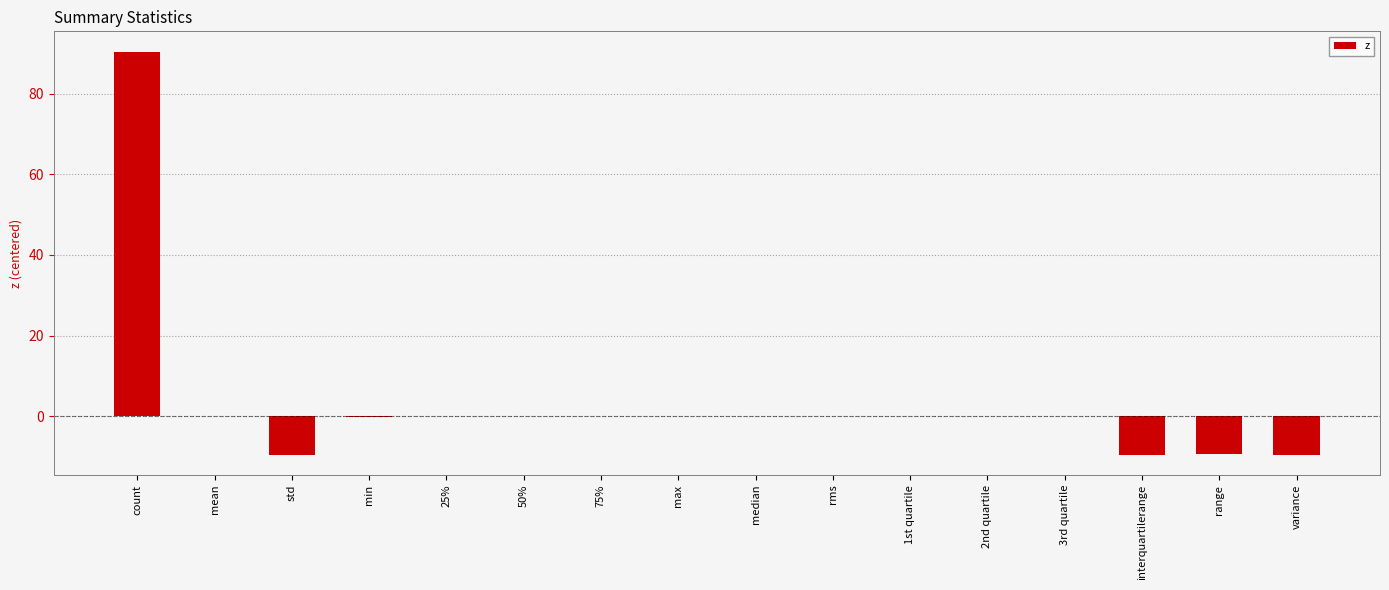

The value at mean is -45.4. True or false?

False